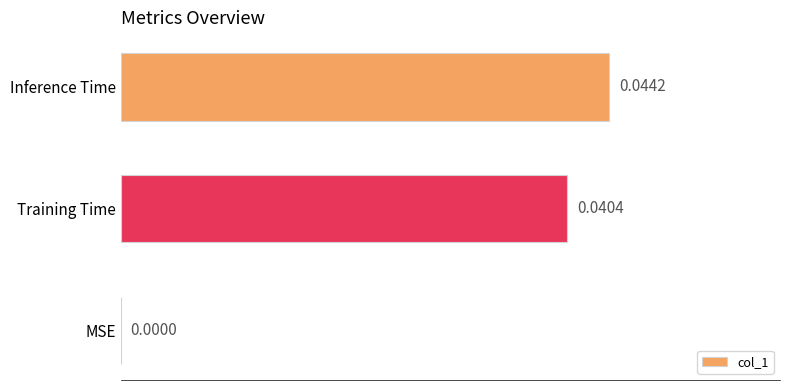

Between MSE and Inference Time, which is larger?

Inference Time